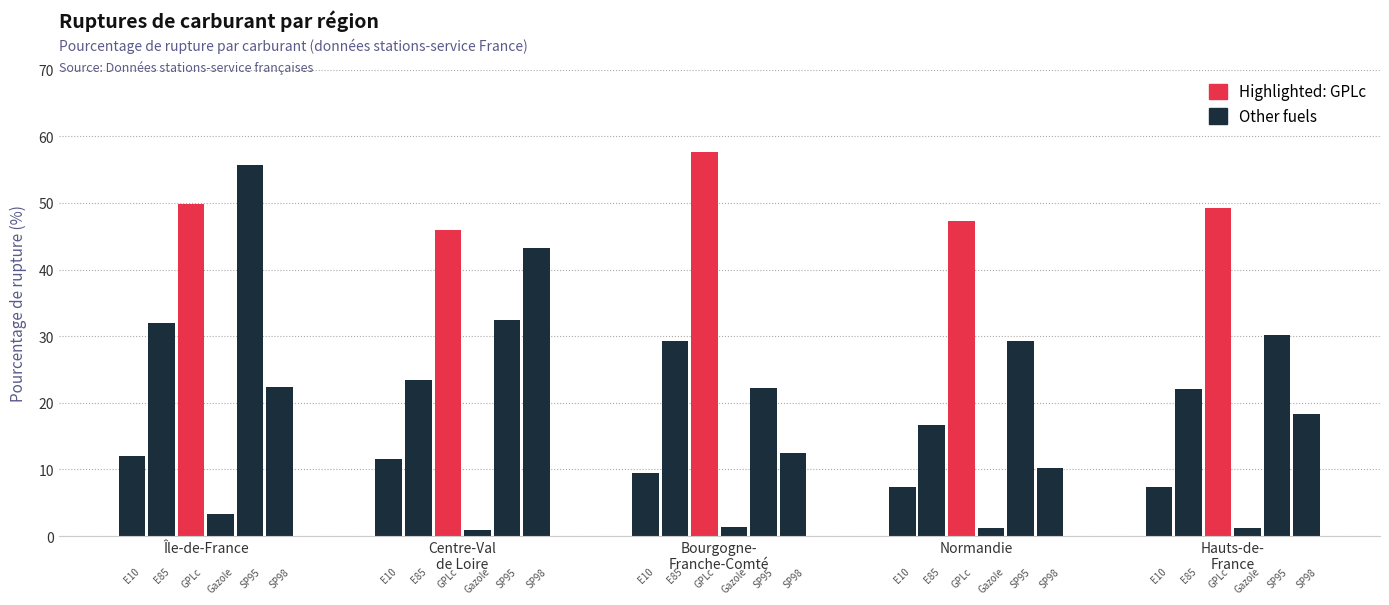

Rank the series by their maximum value, from highest to lowest.

GPLc, SP95, SP98, E85, E10, Gazole